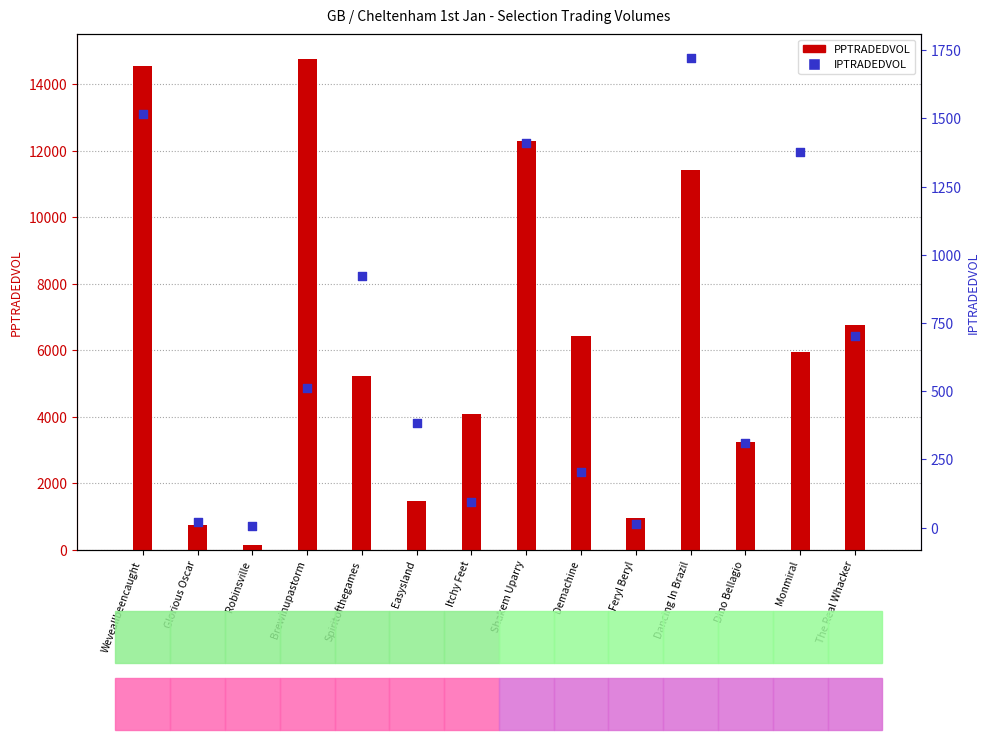

What is the total value across all series at Itchy Feet?

4185.1